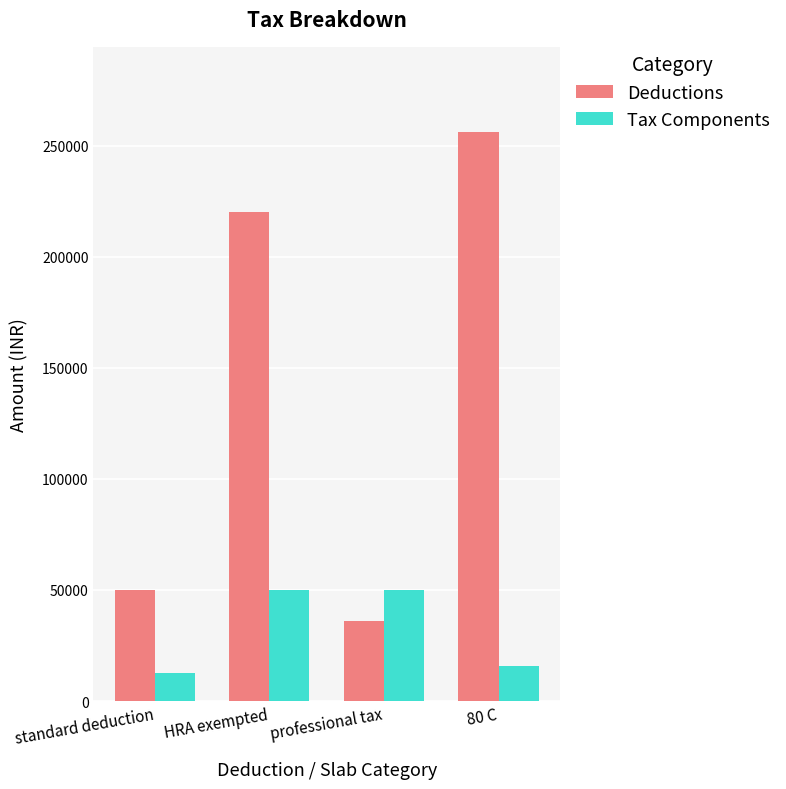

At which label is Deductions closest to 146000?

HRA exempted